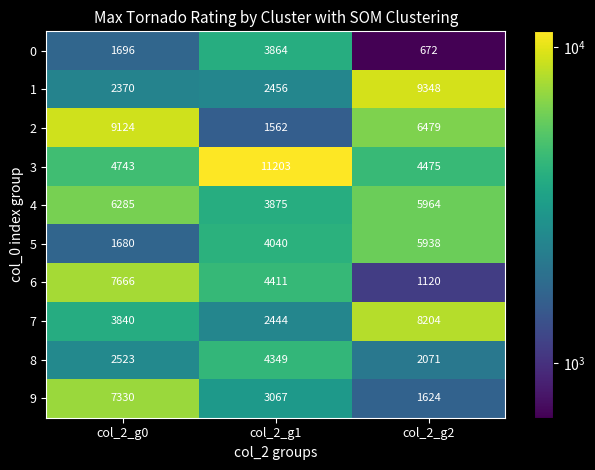

At how many categories does at least one series exceed 11128?

1